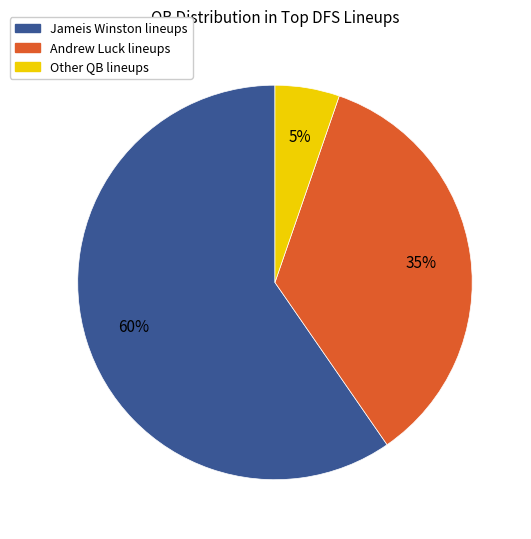

Is it true that Jameis Winston is 65% of the pie?

False